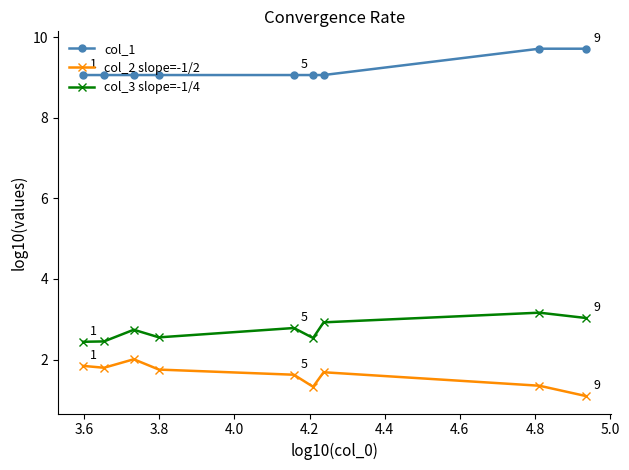

What is the sum of all col_1 values?

82.8